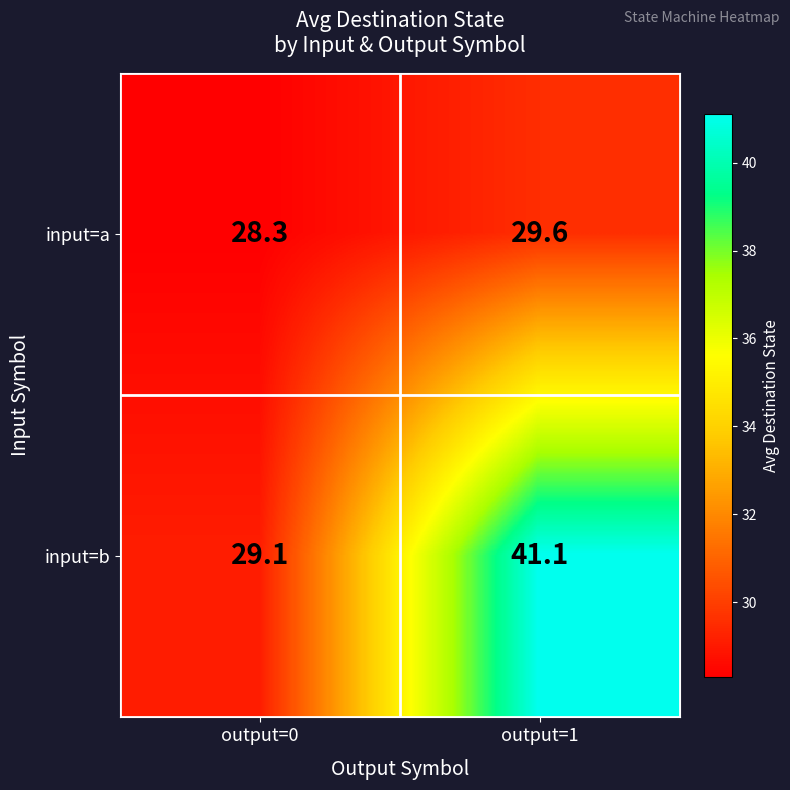

At which label does input=b first exceed 41?

output=1